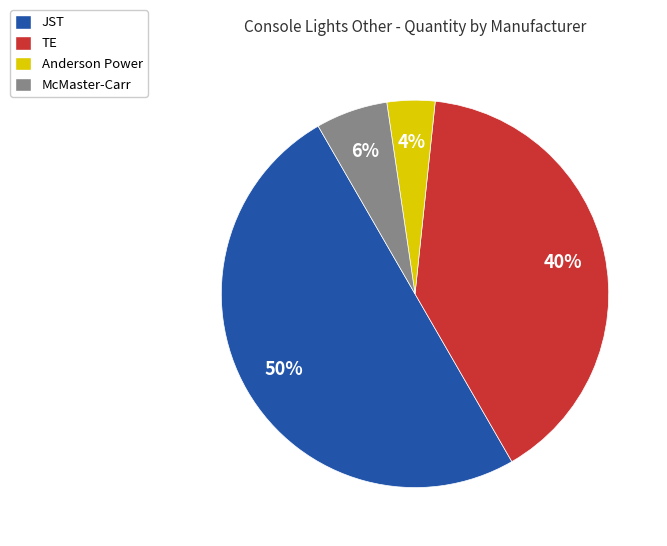

Which has a higher value, McMaster-Carr or Anderson Power?

McMaster-Carr